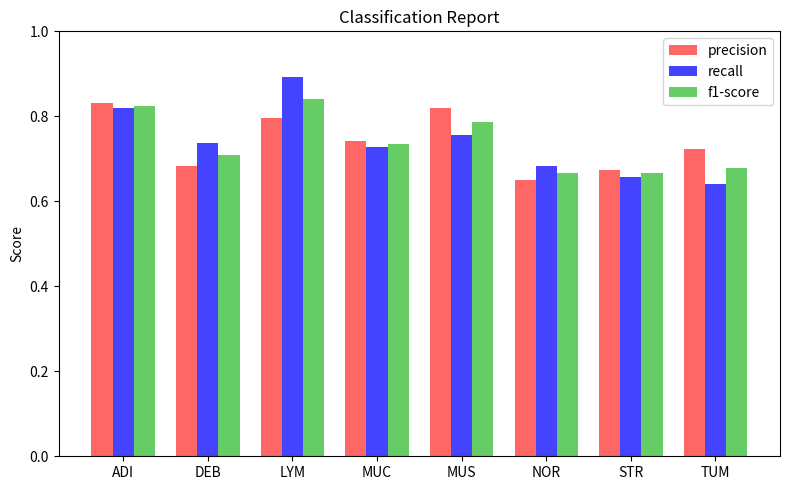

The recall series shows 1.0 at MUS. True or false?

False